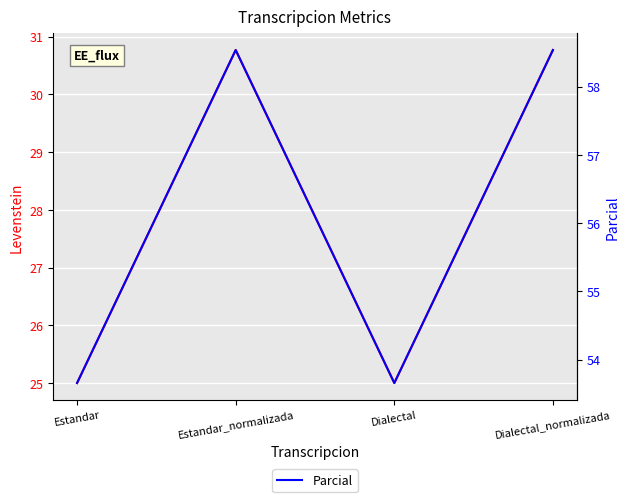

The Parcial series shows 33.7 at Estandar_normalizada. True or false?

False